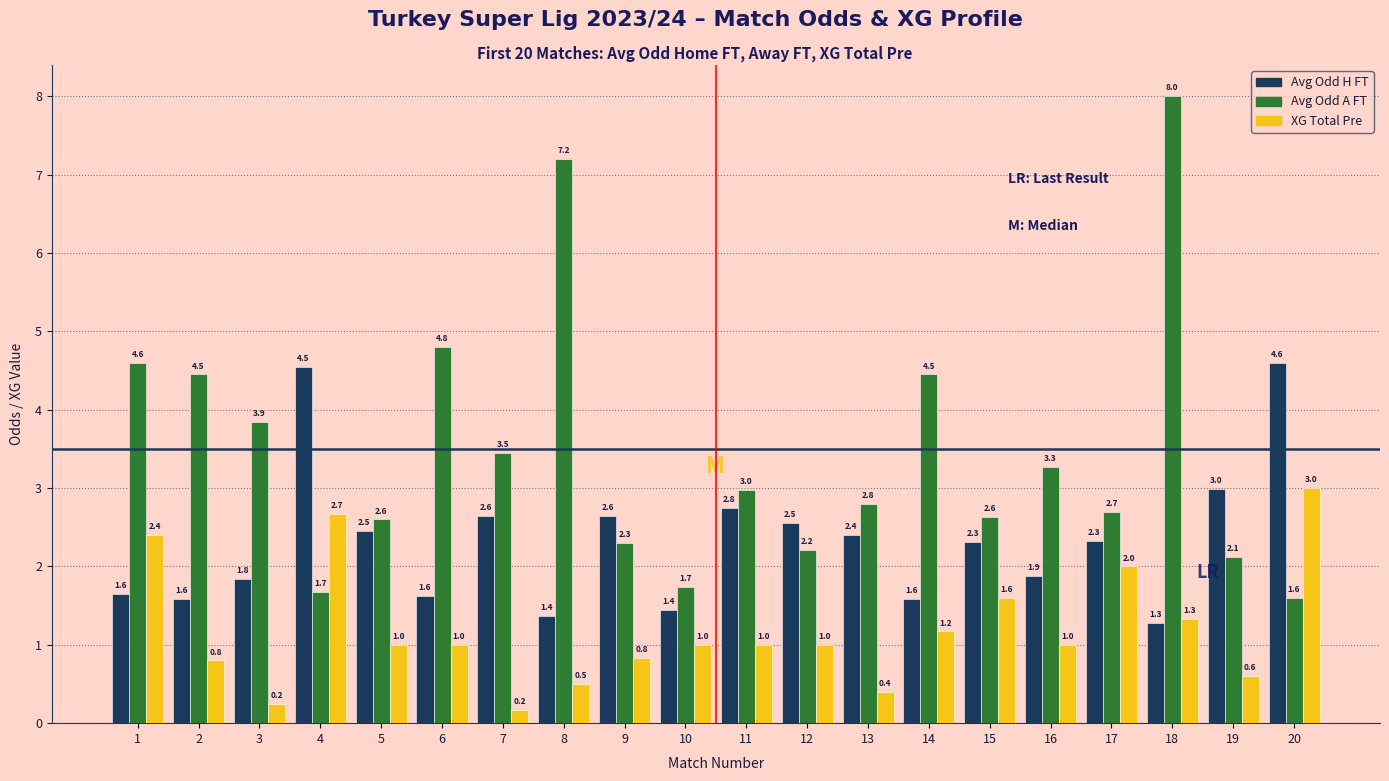

Rank the series at 19 from highest to lowest value.

Avg Odd H FT, Avg Odd A FT, XG Total Pre